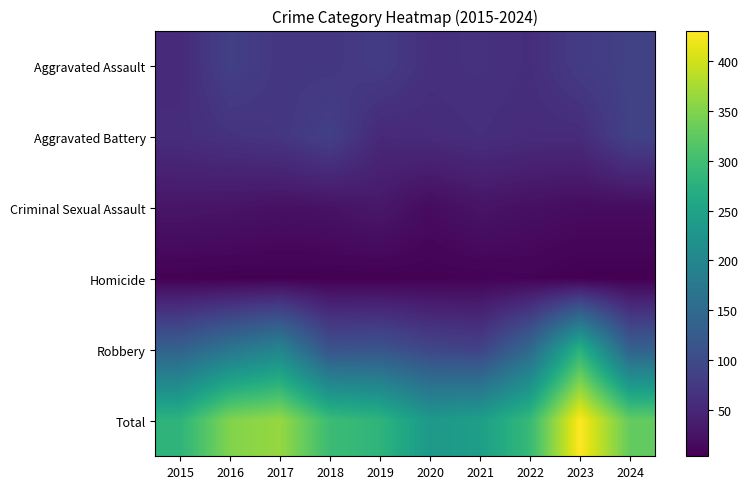

How many categories are shown in the chart?

10